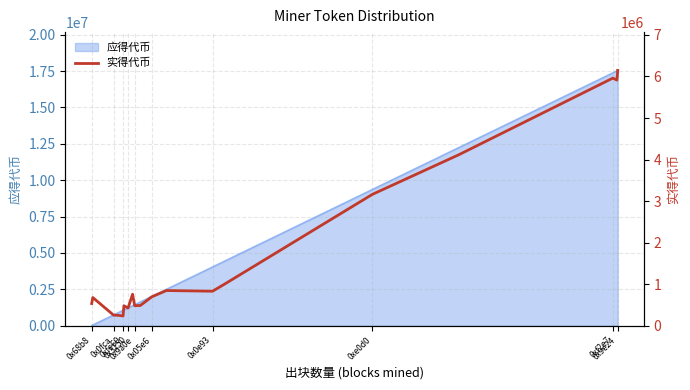

How many values exceed 758201?

10